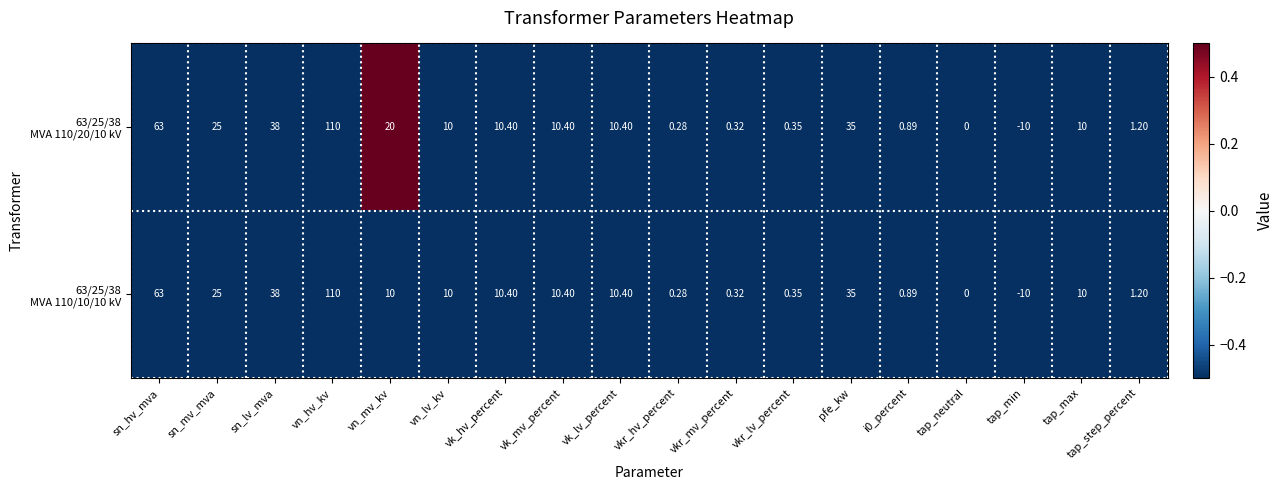

Which label corresponds to the smallest value in the chart?

tap_min